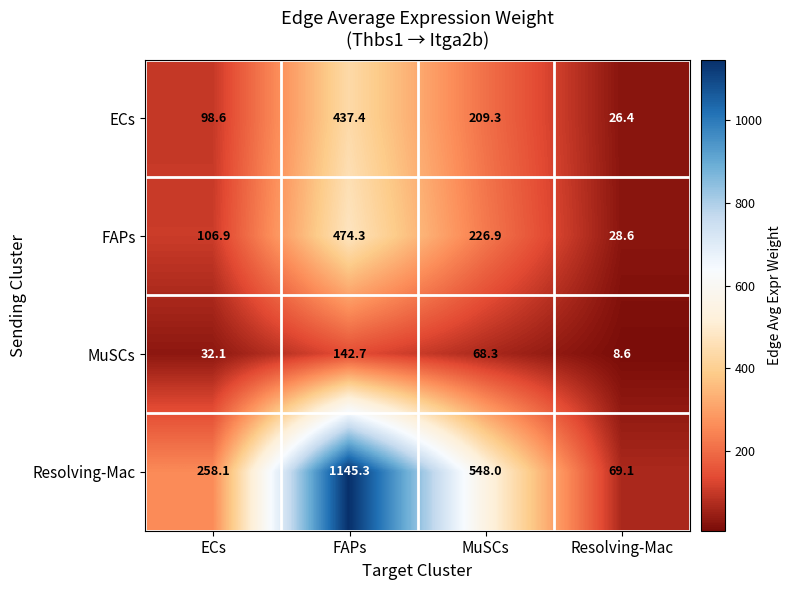

What is the greatest value displayed?

1145.3